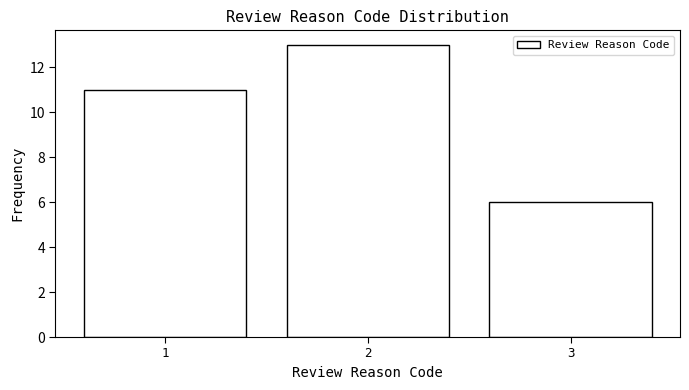

Reading left to right, extract all data points from this chart.

1=11	2=13	3=6